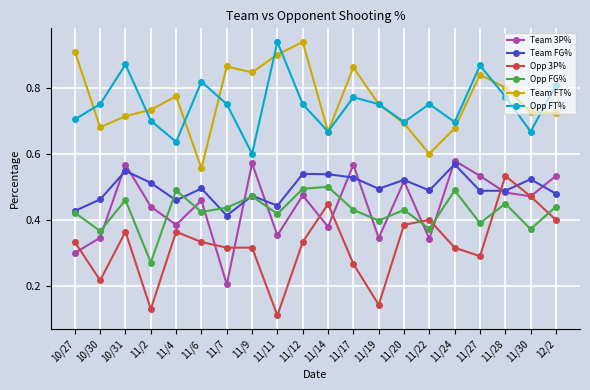

Where do Opp 3P% and Opp FG% first cross each other?

11/20 and 11/22